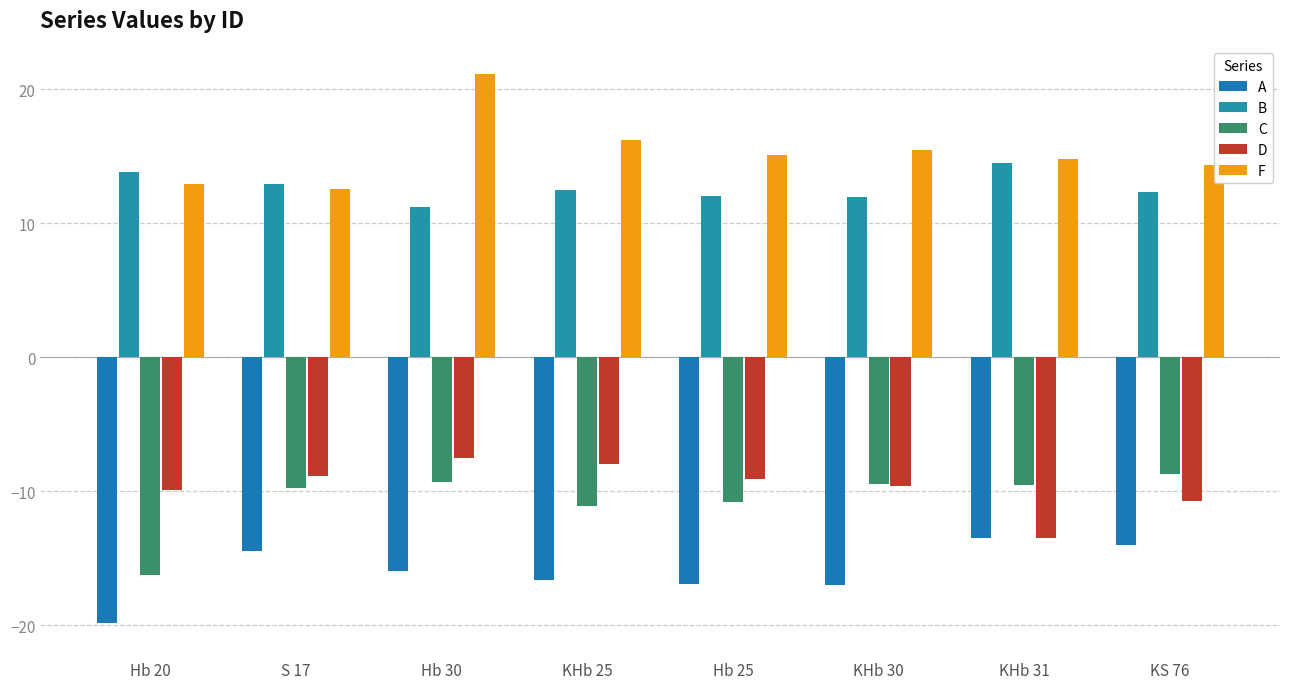

Which label corresponds to the smallest value in the chart?

Hb 20